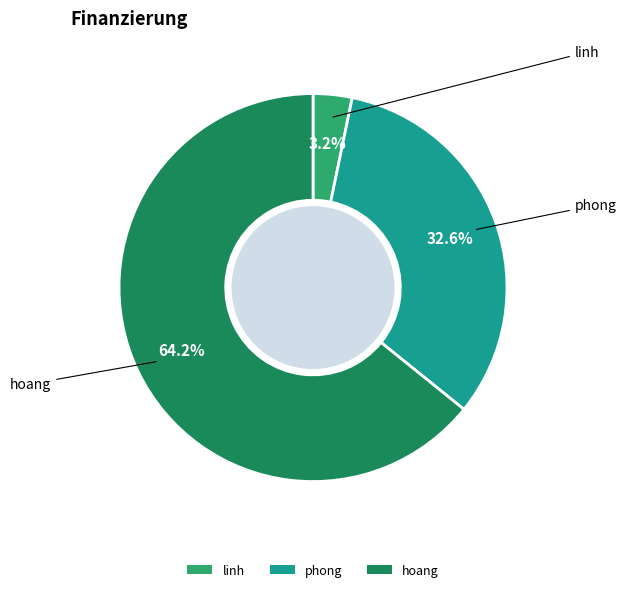

Between hoang and linh, which is larger?

hoang